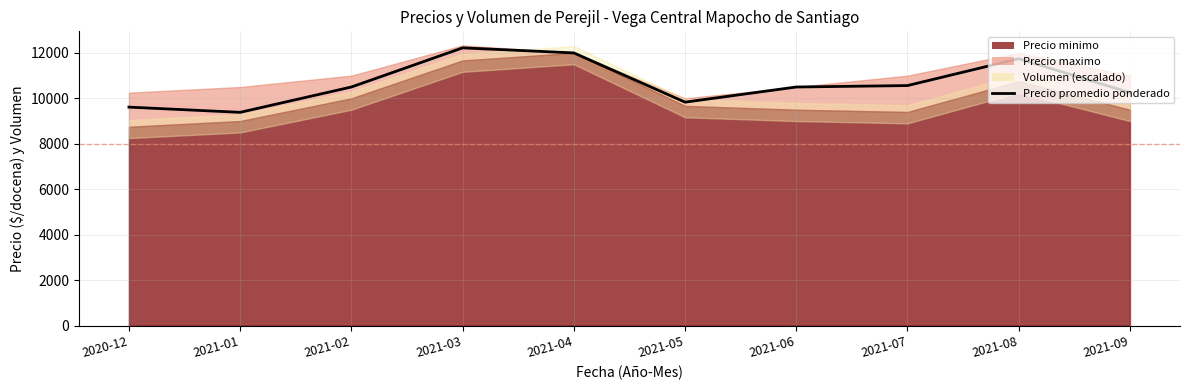

What is the difference between the maximum and minimum values?

2837